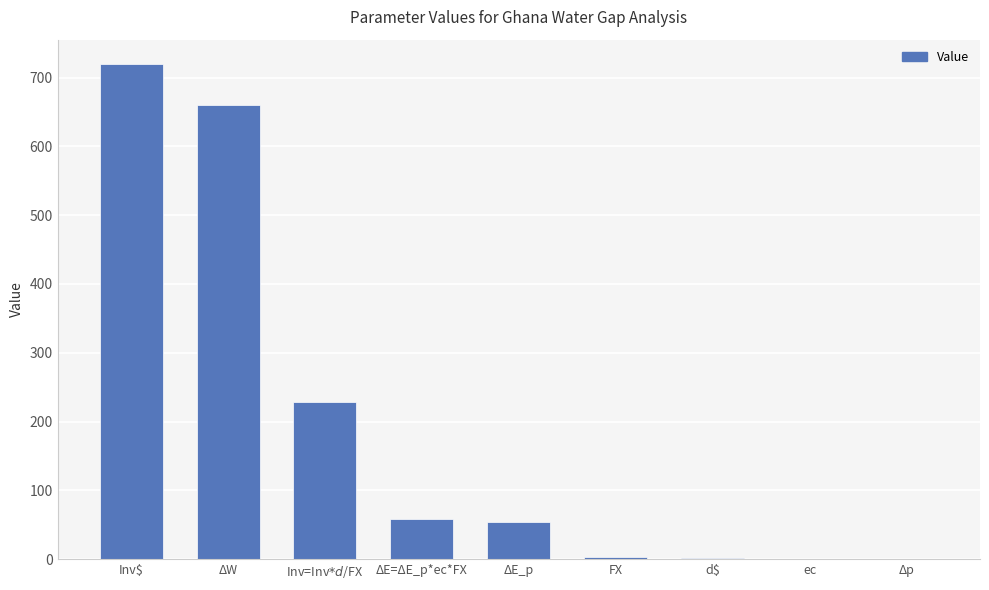

What is the greatest value displayed?

719.2